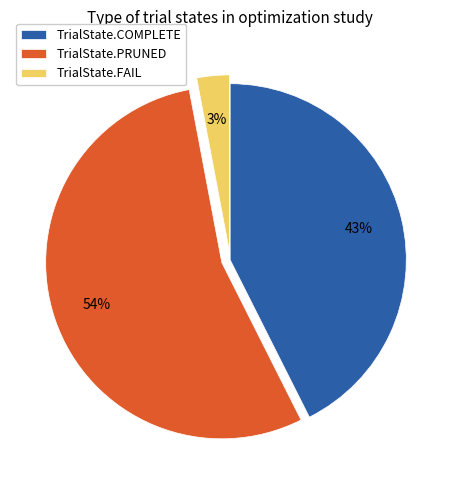

To the nearest percent, what is the difference between the largest and smallest slice percentages?

51%